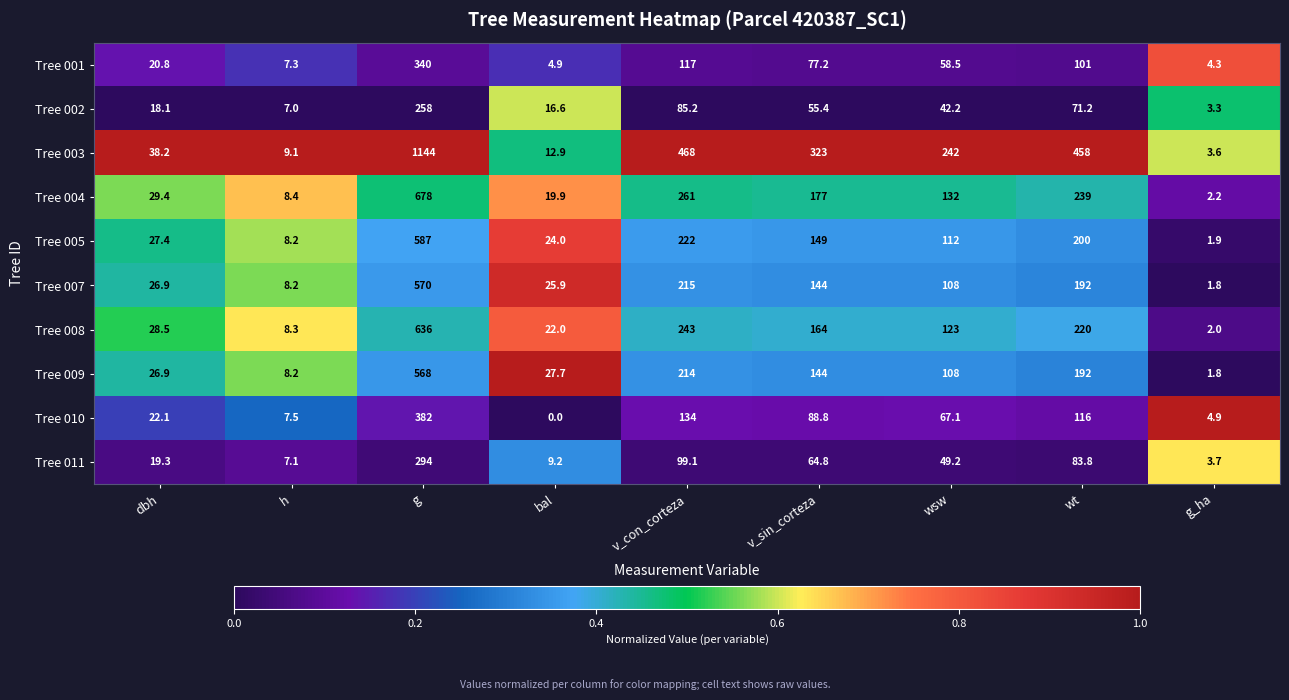

What is the total value across all series at bal?

163.1